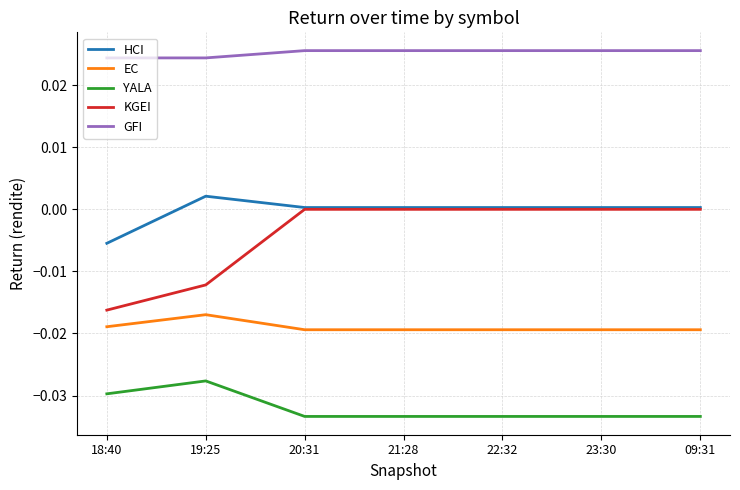

The value of EC at 18:40 is -0.0. True or false?

True